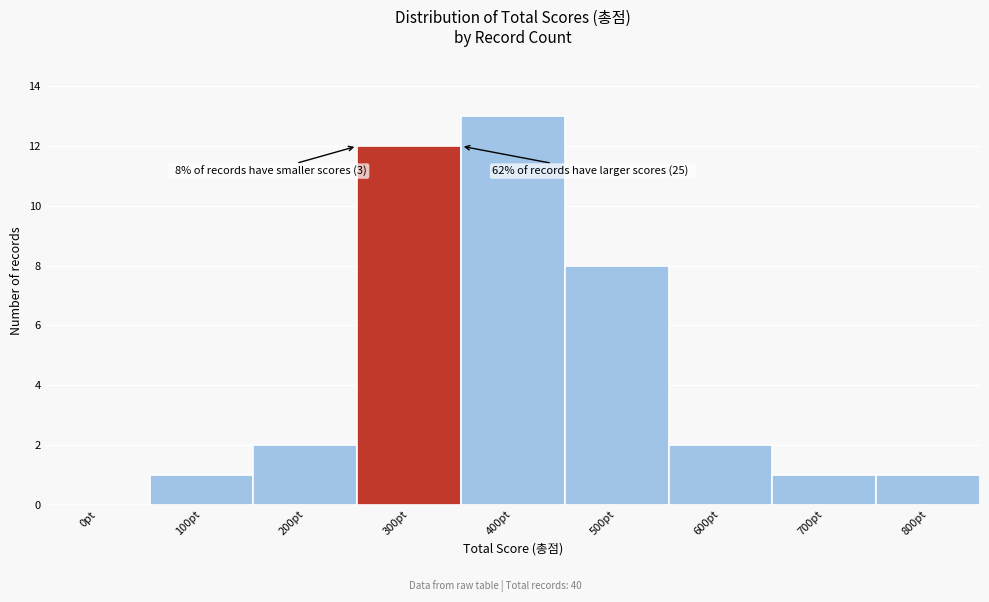

Reading right to left, list all the values displayed in this chart.

800pt=1	700pt=1	600pt=2	500pt=8	400pt=13	300pt=12	200pt=2	100pt=1	0pt=0